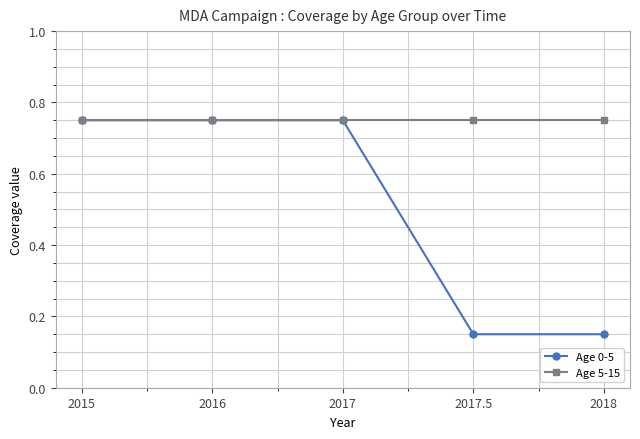

Which series has the largest range (max minus min)?

Age 0-5